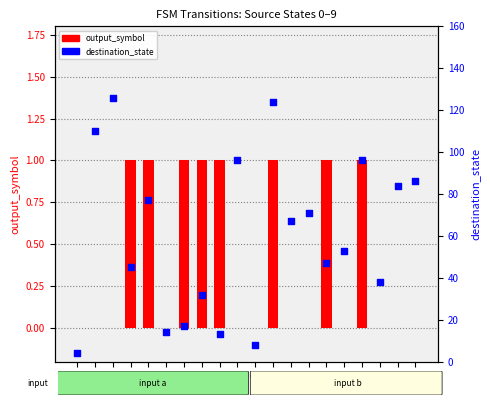

What are all the series names shown in the legend?

output_symbol, destination_state